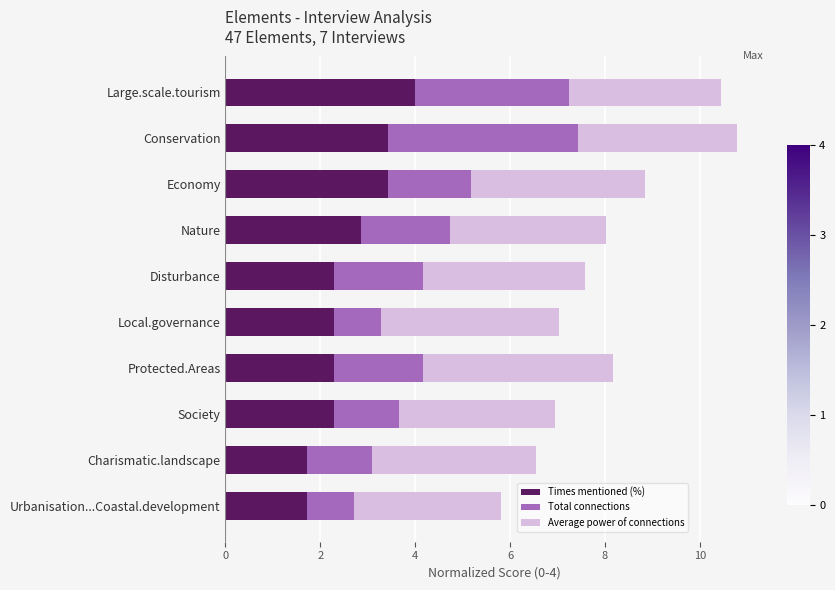

What is the total value across all series at Conservation?

10.8